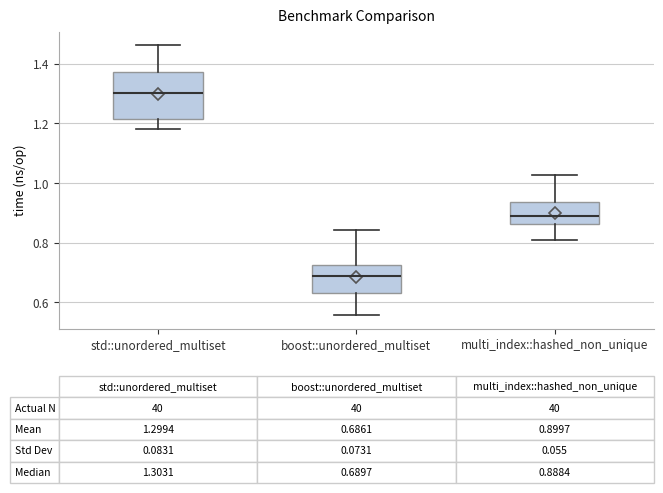

Comparing the boxes themselves (not the whiskers), which one is the tallest?

std::unordered_multiset